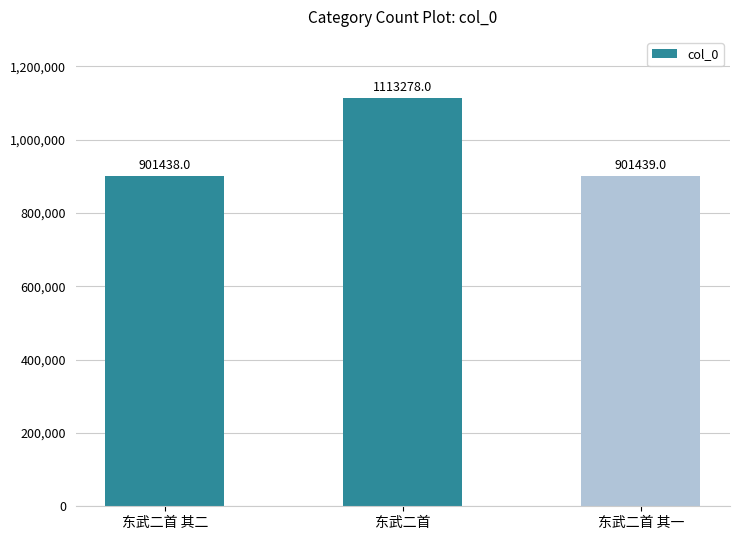

Is it true that the value at 东武二首 其二 is 539914?

False